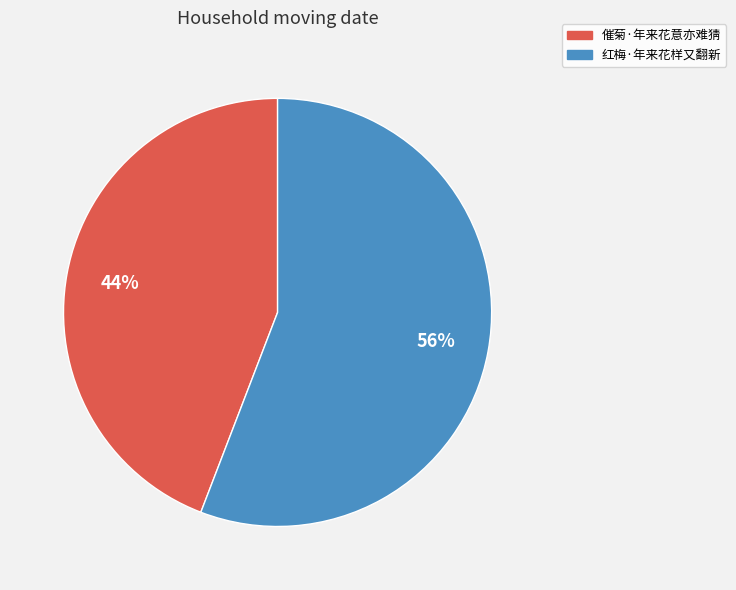

To the nearest percent, what is the combined percentage of 催菊·年来花意亦难猜 and 红梅·年来花样又翻新?

100%